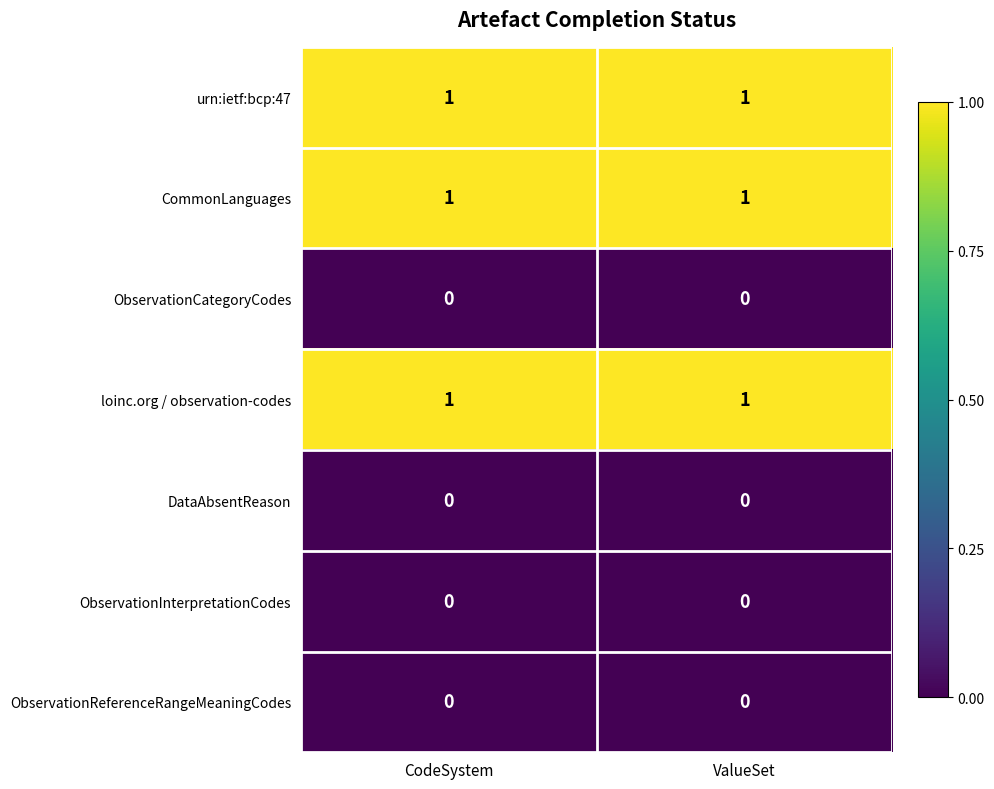

Reading right to left, list all the values displayed in this chart.

urn:ietf:bcp:47: ValueSet=1	CodeSystem=1
CommonLanguages: ValueSet=1	CodeSystem=1
ObservationCategoryCodes: ValueSet=0	CodeSystem=0
loinc.org / observation-codes: ValueSet=1	CodeSystem=1
DataAbsentReason: ValueSet=0	CodeSystem=0
ObservationInterpretationCodes: ValueSet=0	CodeSystem=0
ObservationReferenceRangeMeaningCodes: ValueSet=0	CodeSystem=0